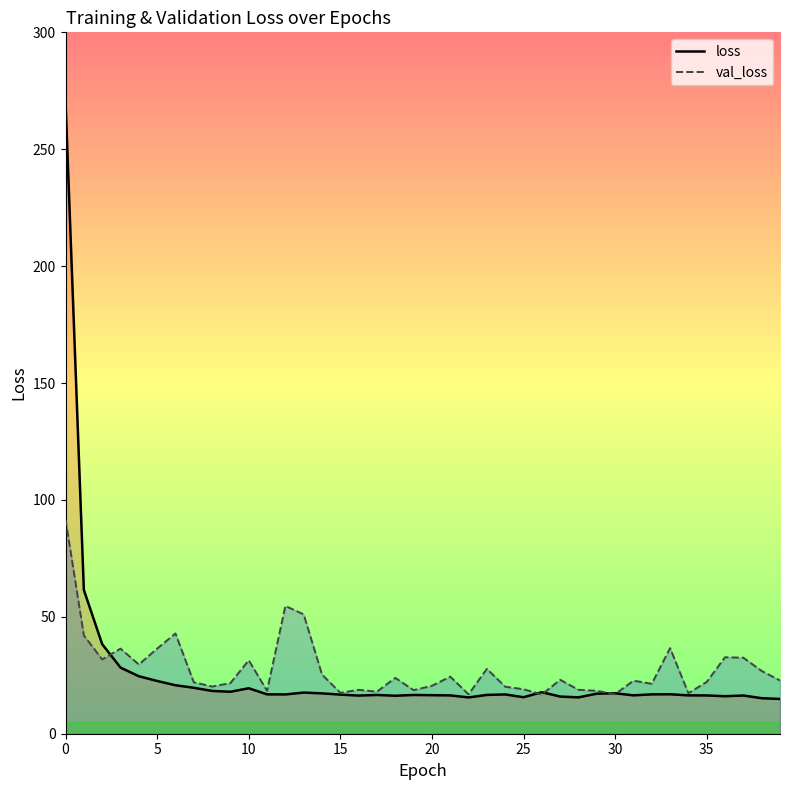

List the series in order of their peak value, lowest first.

val_loss, loss